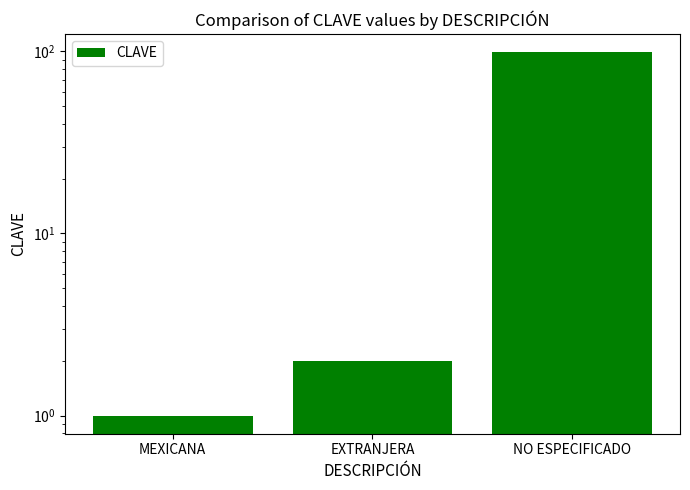

Reading right to left, list all the values displayed in this chart.

NO ESPECIFICADO=99	EXTRANJERA=2	MEXICANA=1